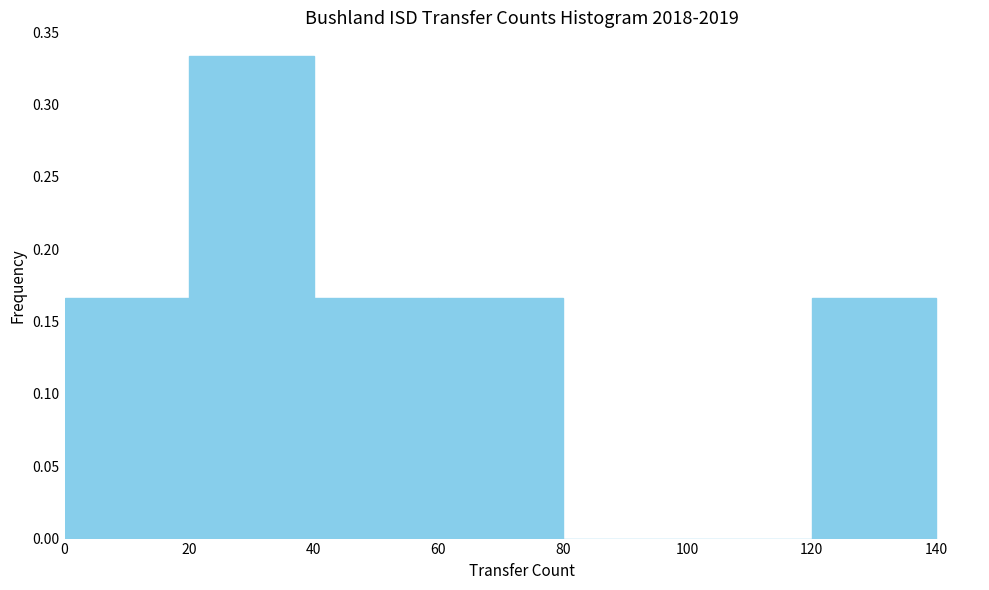

Which range on the x-axis has the tallest bar?

20 to 40